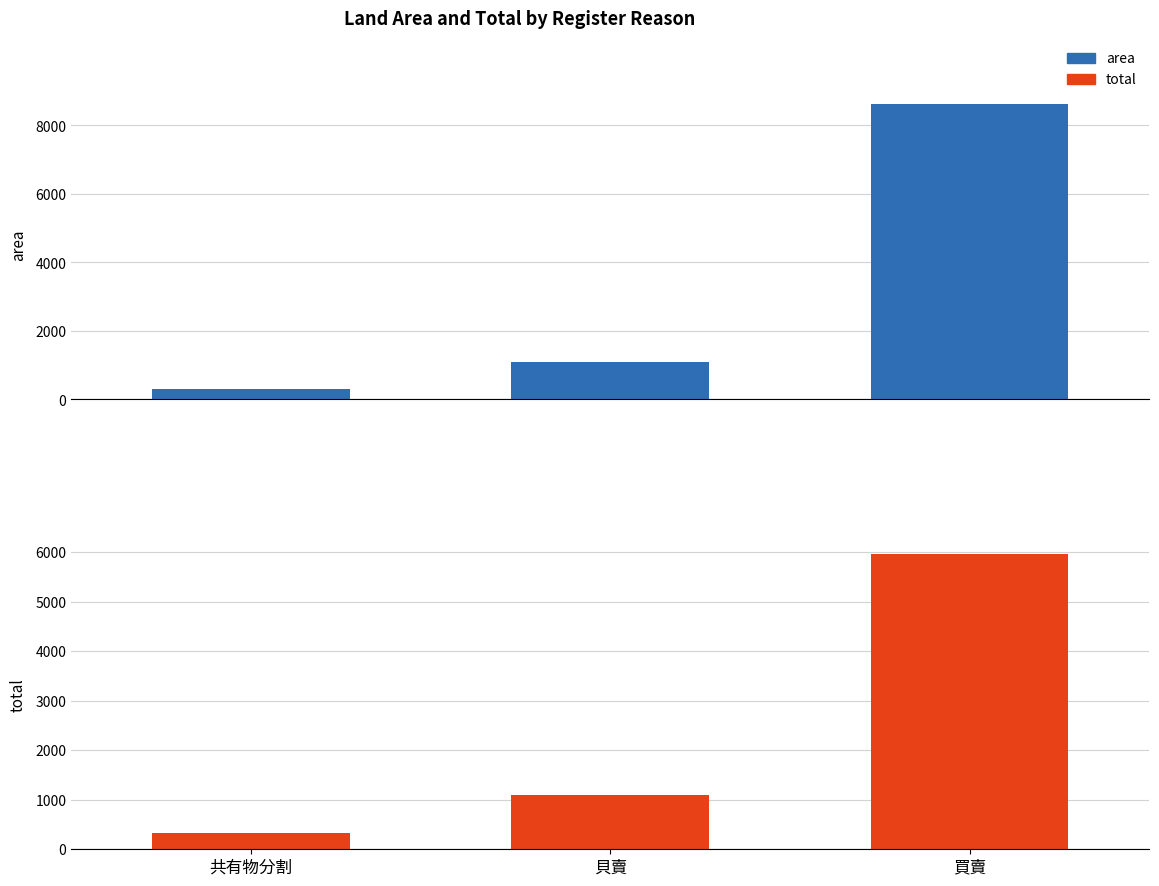

Does the chart contain stacked bars?

No